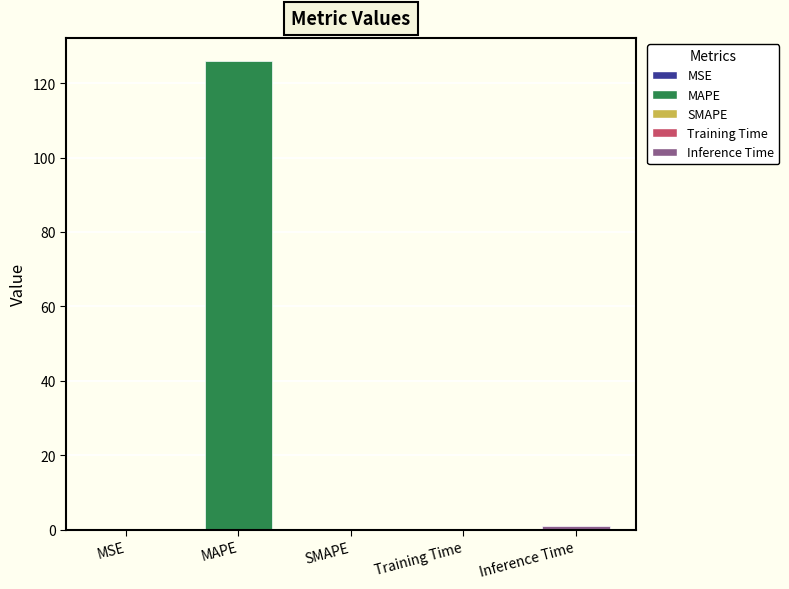

What is the sum of the values at Training Time and SMAPE?

0.1